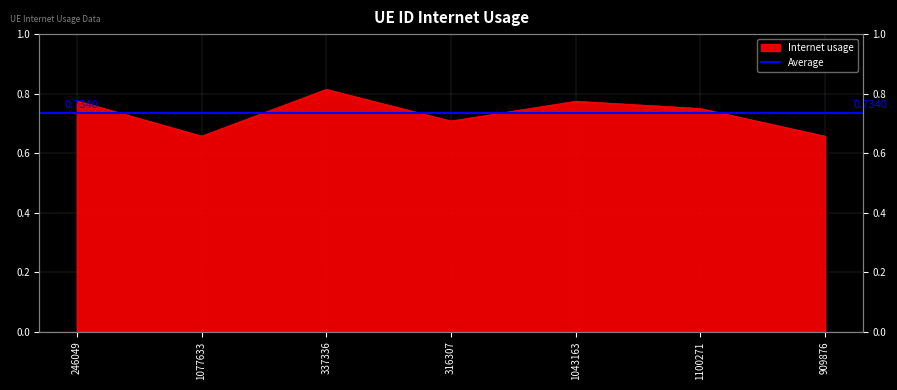

The value at 909876 is 0.7. True or false?

True